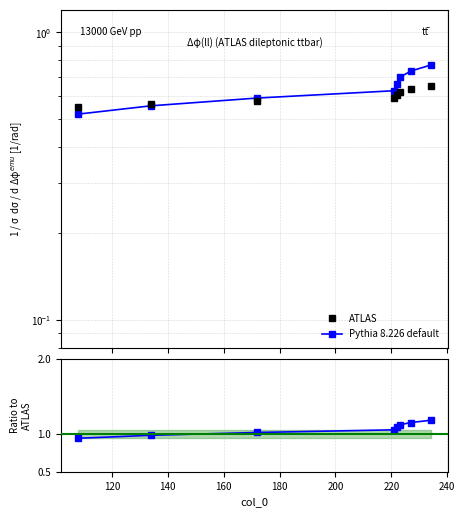

Read the Pythia 8.226 default value at 120.

0.6